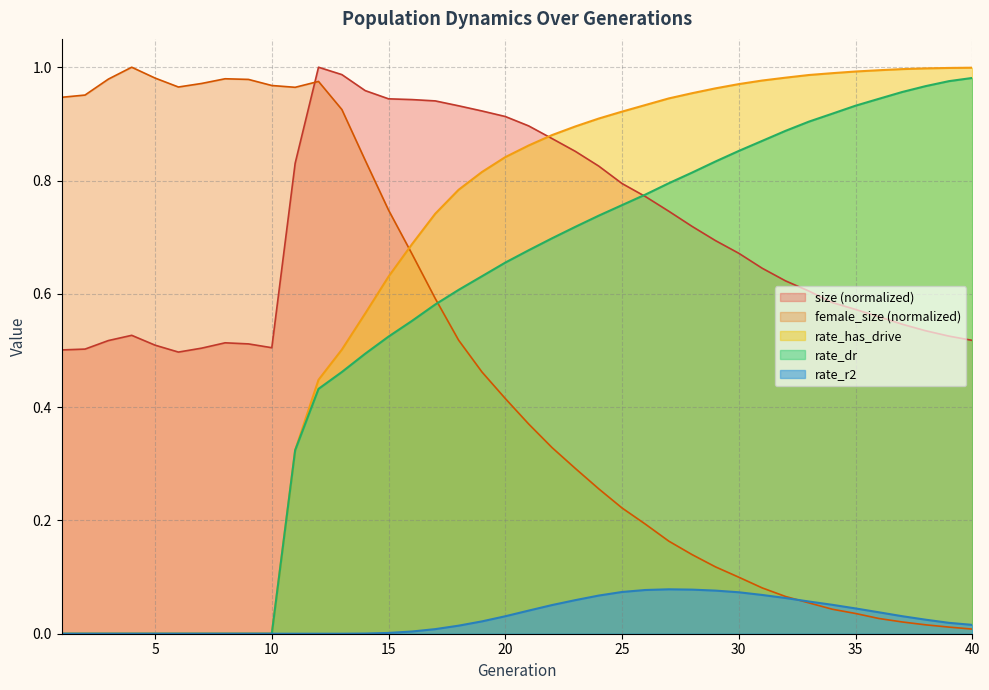

Which has a higher value, 24 or 1?

24